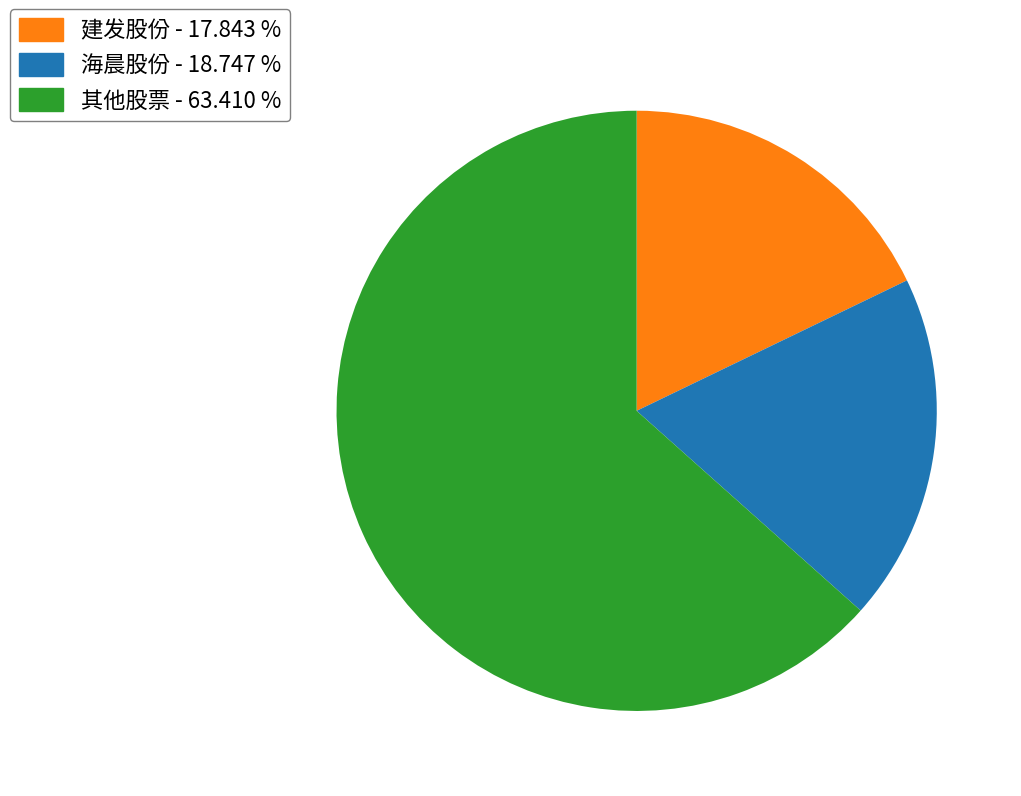

Count the number of slices in the pie.

3